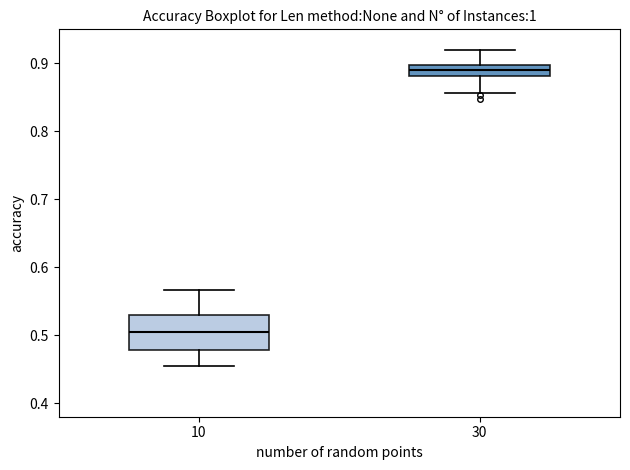

Where does the median line of the box at x = 10 sit on the y-axis? The values are not printed on the chart, so give them approximately, as read against the axis.

0.50